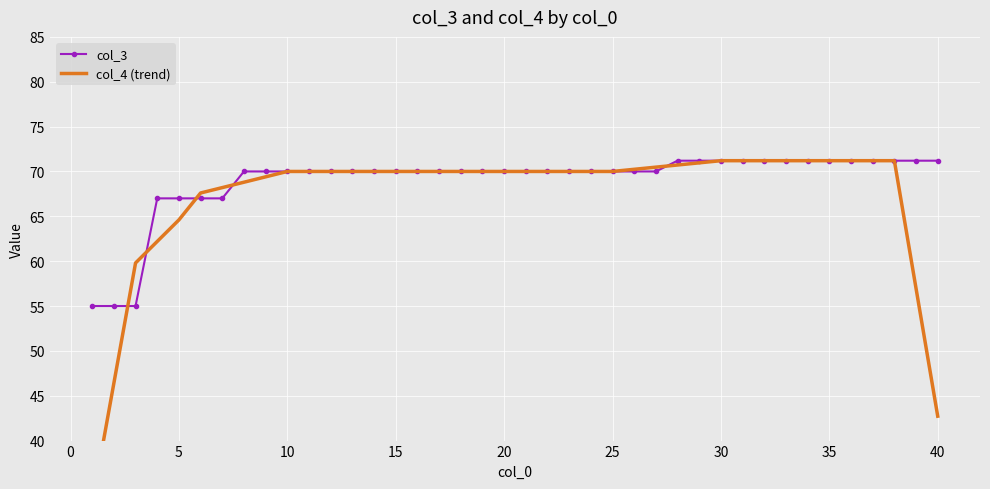

Is it true that col_3 equals 117.7 at 15?

False